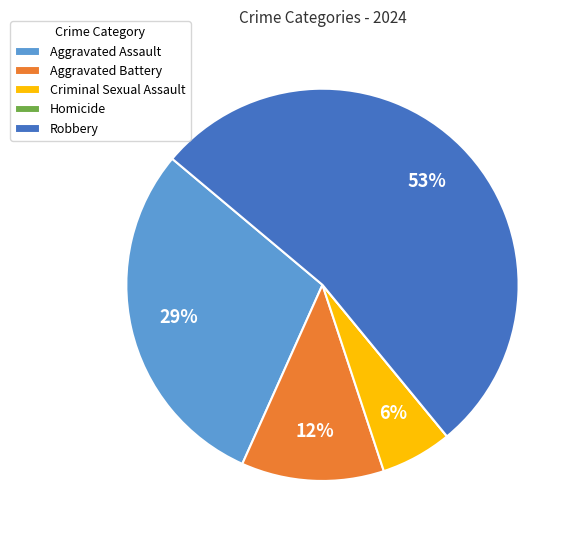

Is there any slice that represents more than half of the pie?

Yes